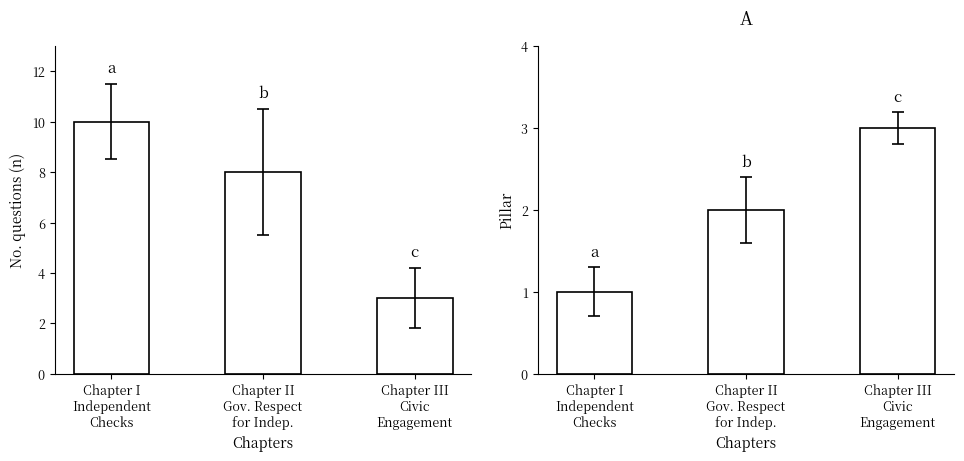

What is the label of the 2nd bar from the left?

Chapter II
Gov. Respect
for Indep.